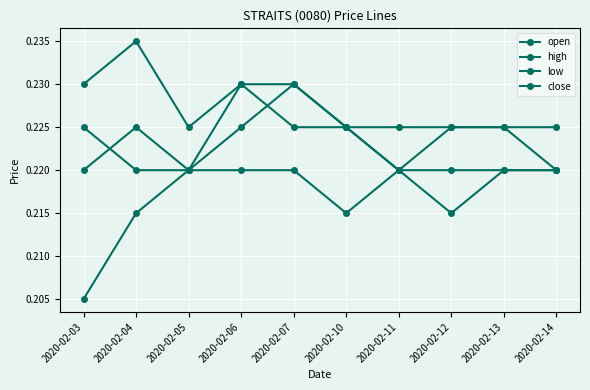

List the series in order of their peak value, highest first.

high, open, close, low